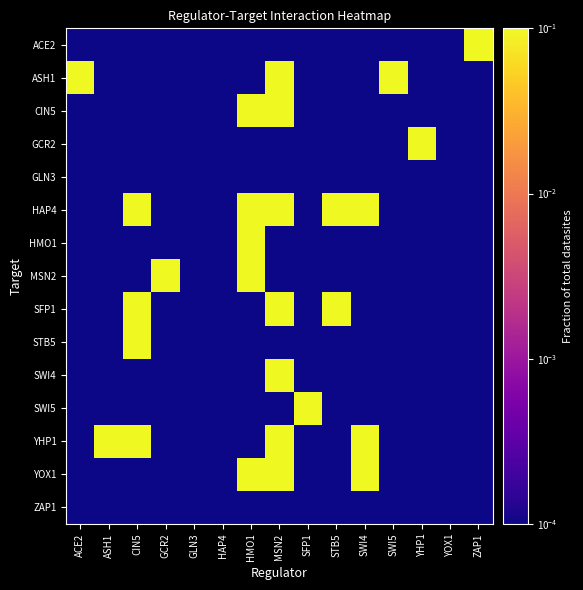

Which has a higher value, HAP4 or ZAP1?

ZAP1